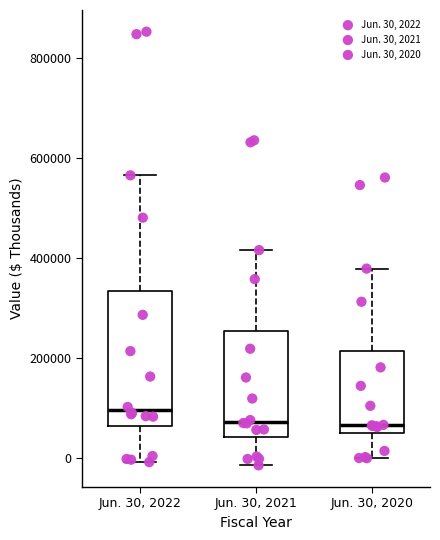

Comparing the boxes themselves (not the whiskers), which one is the tallest?

Jun. 30, 2022